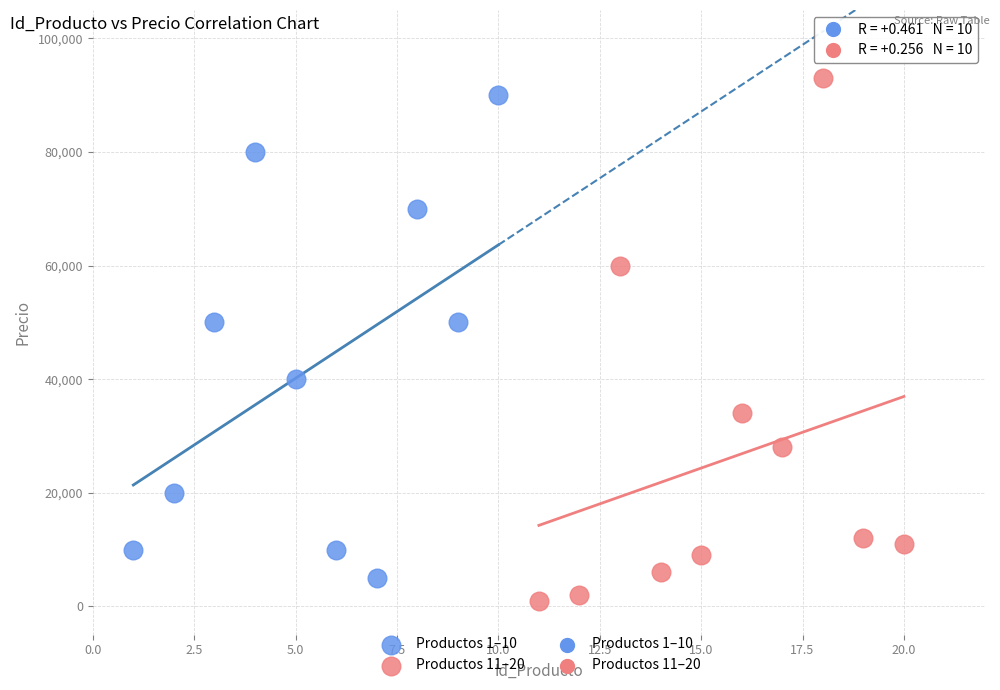

Which series has the widest spread of Y values?

Productos 11–20